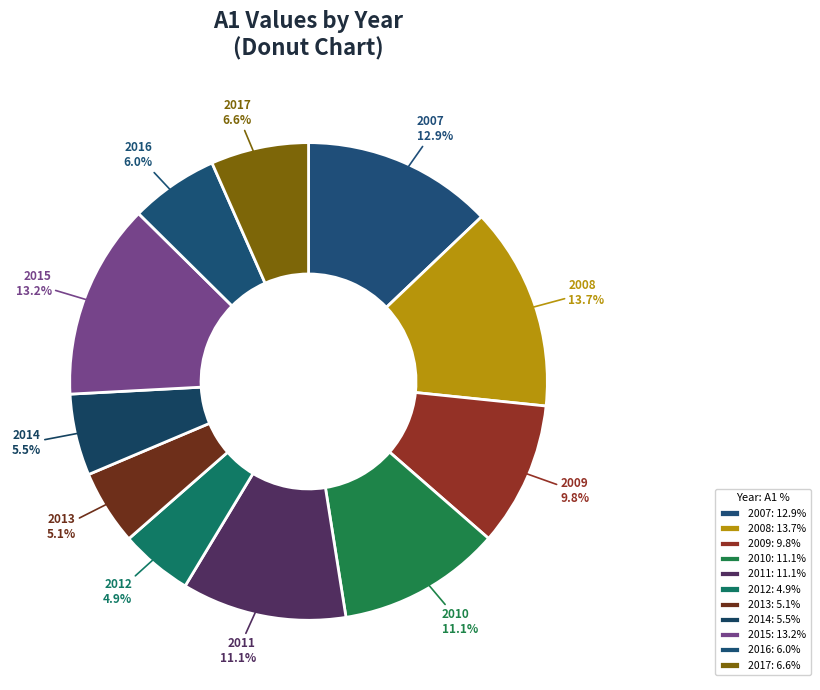

Is there a majority slice in this chart?

No